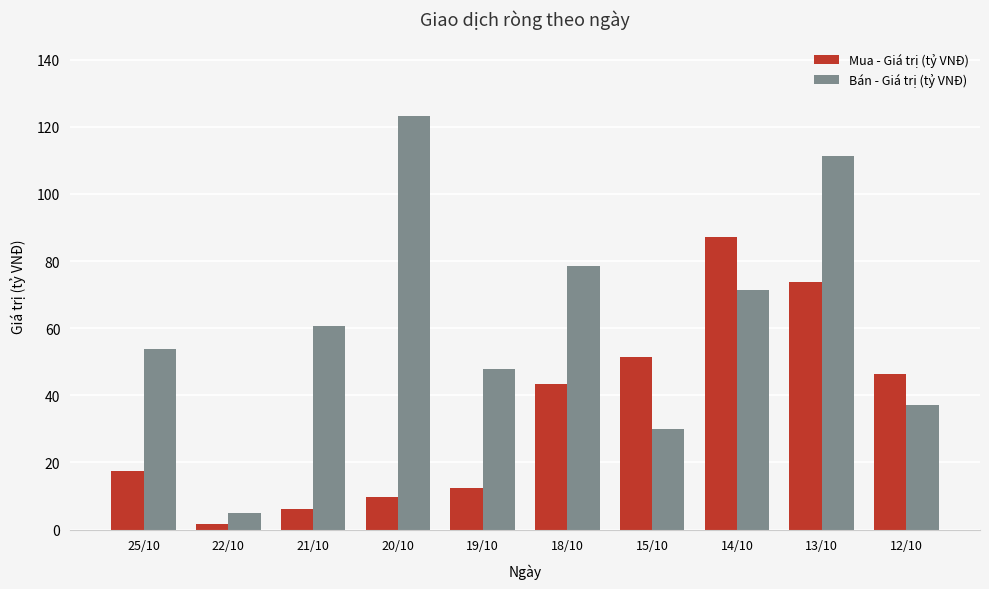

How many data points in Bán - Giá trị (tỷ VNĐ) are less than 60?

5